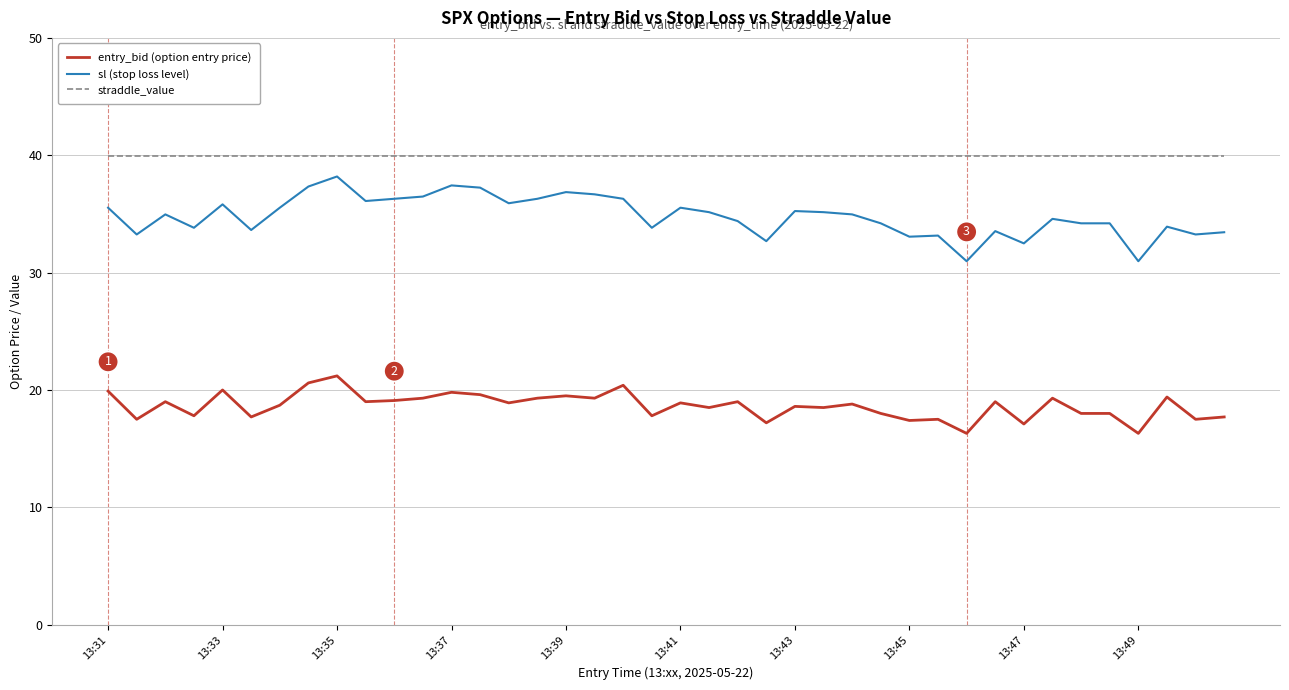

What is the difference between the maximum and minimum values in the entry_bid (option entry price) series?

4.9